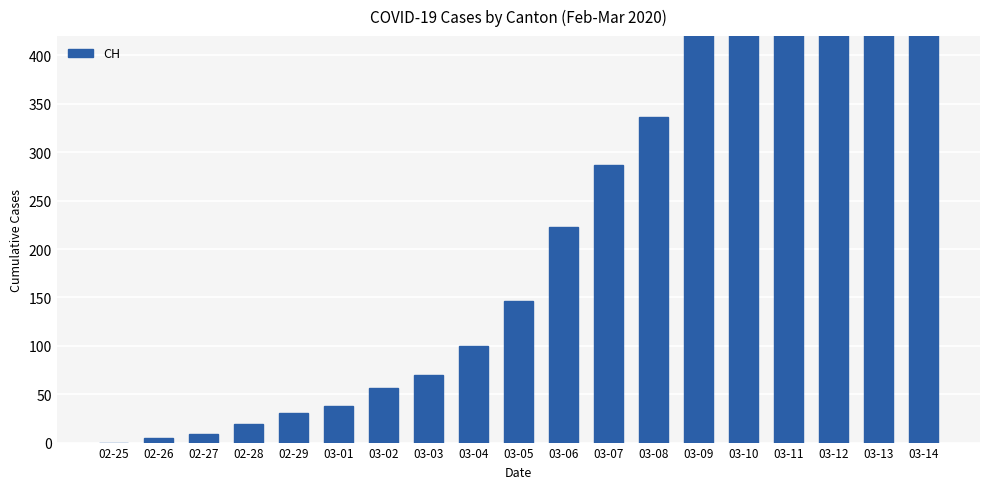

How many positive values are there?

18